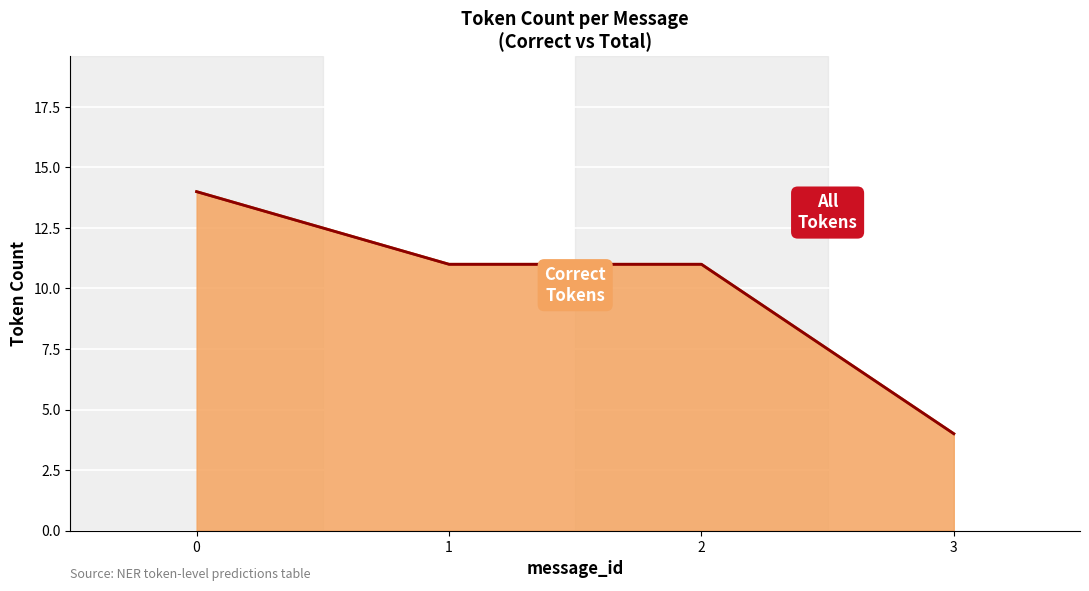

What are all the series names shown in the legend?

Correct Tokens, All Tokens